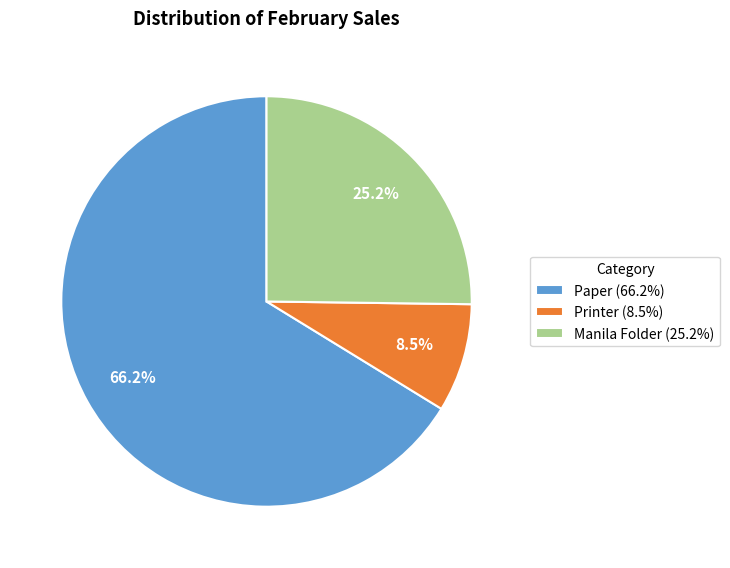

What is the smallest slice in the pie chart?

Printer